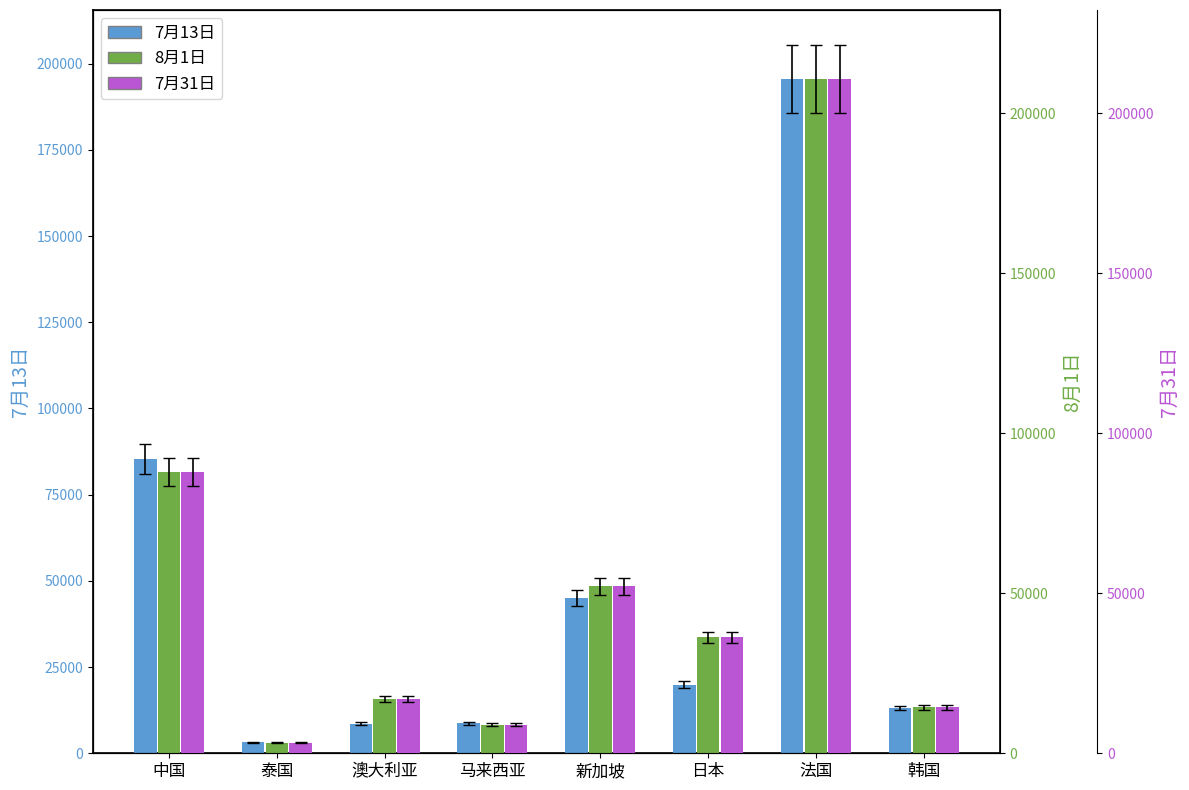

At how many categories does at least one series exceed 175245?

1